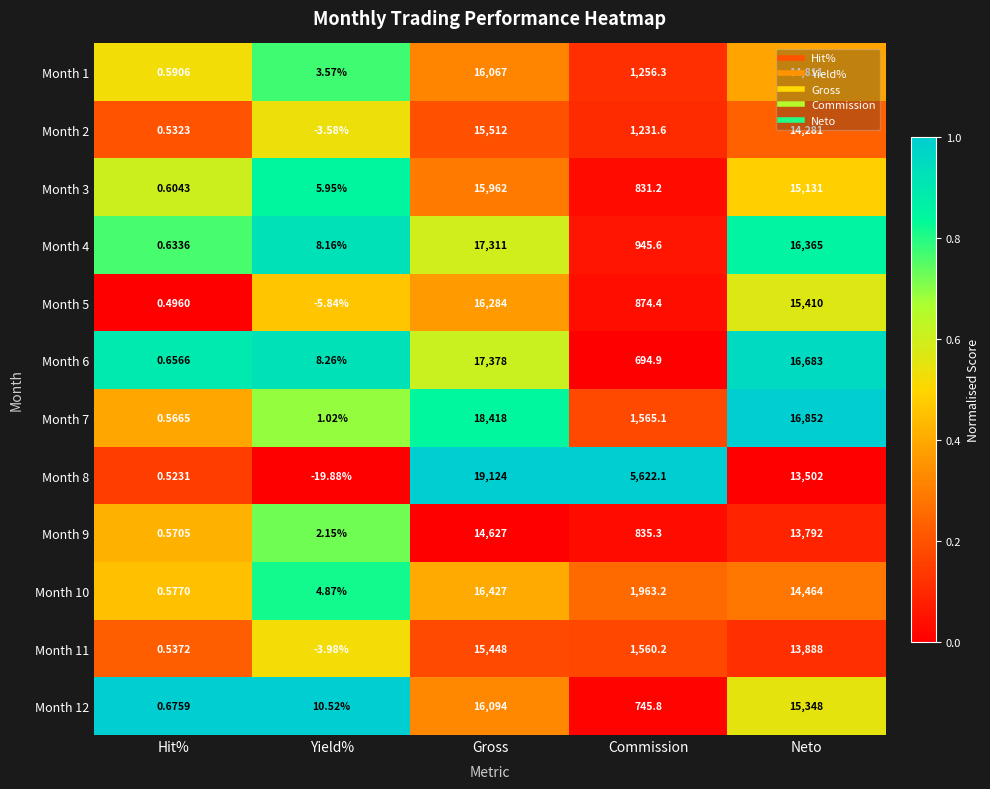

Which category has the lowest value across all series?

Yield%